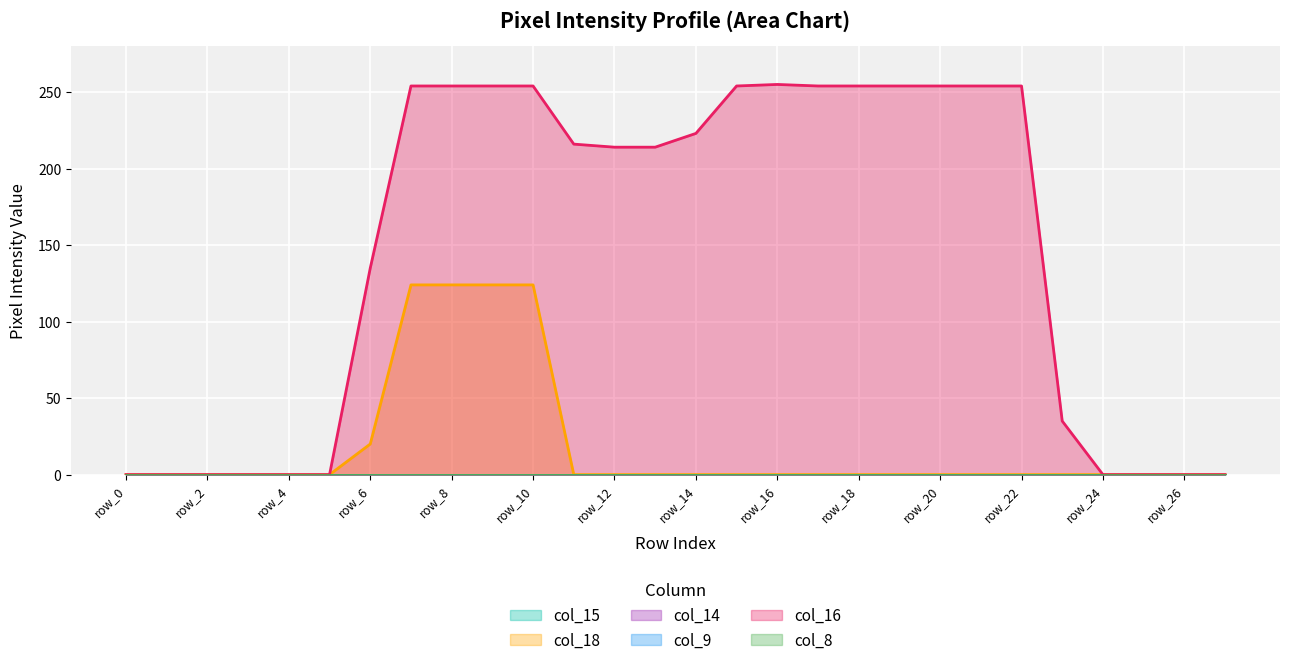

How many positive values does the col_18 series have?

5